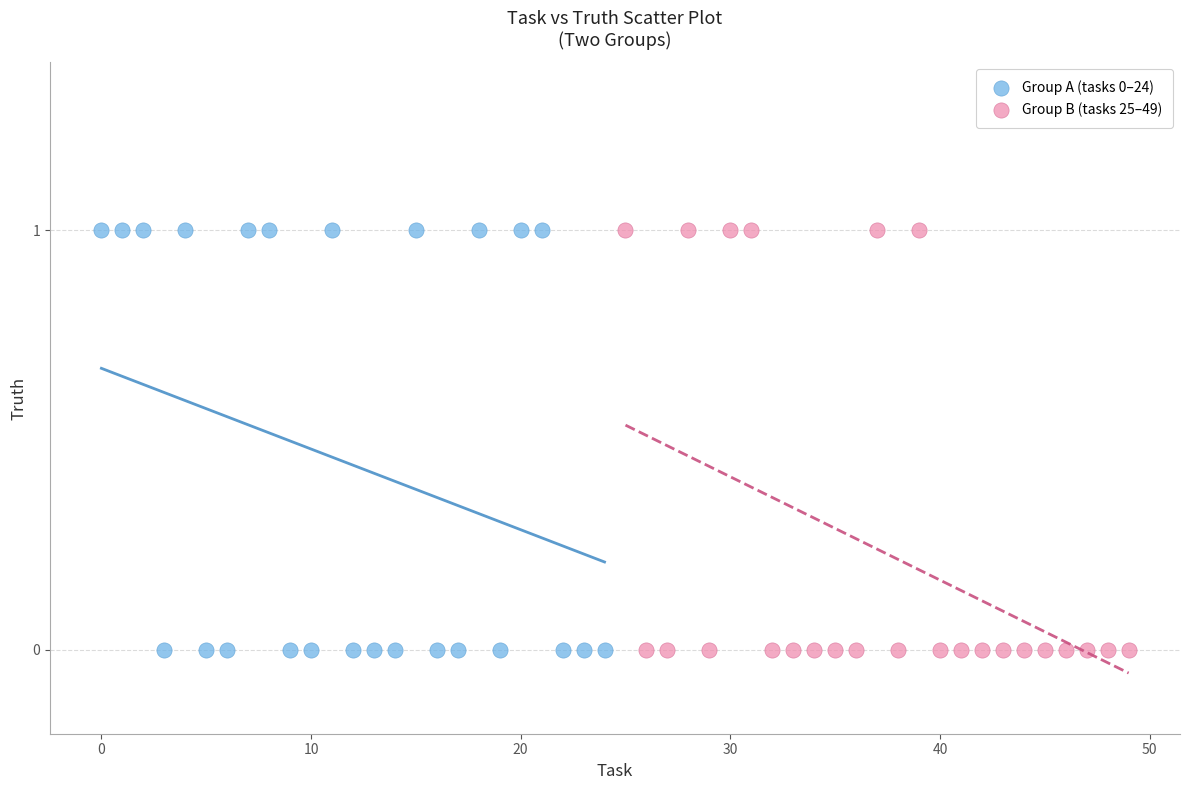

What are all the series names shown in the legend?

Group A (tasks 0–24), Group B (tasks 25–49)